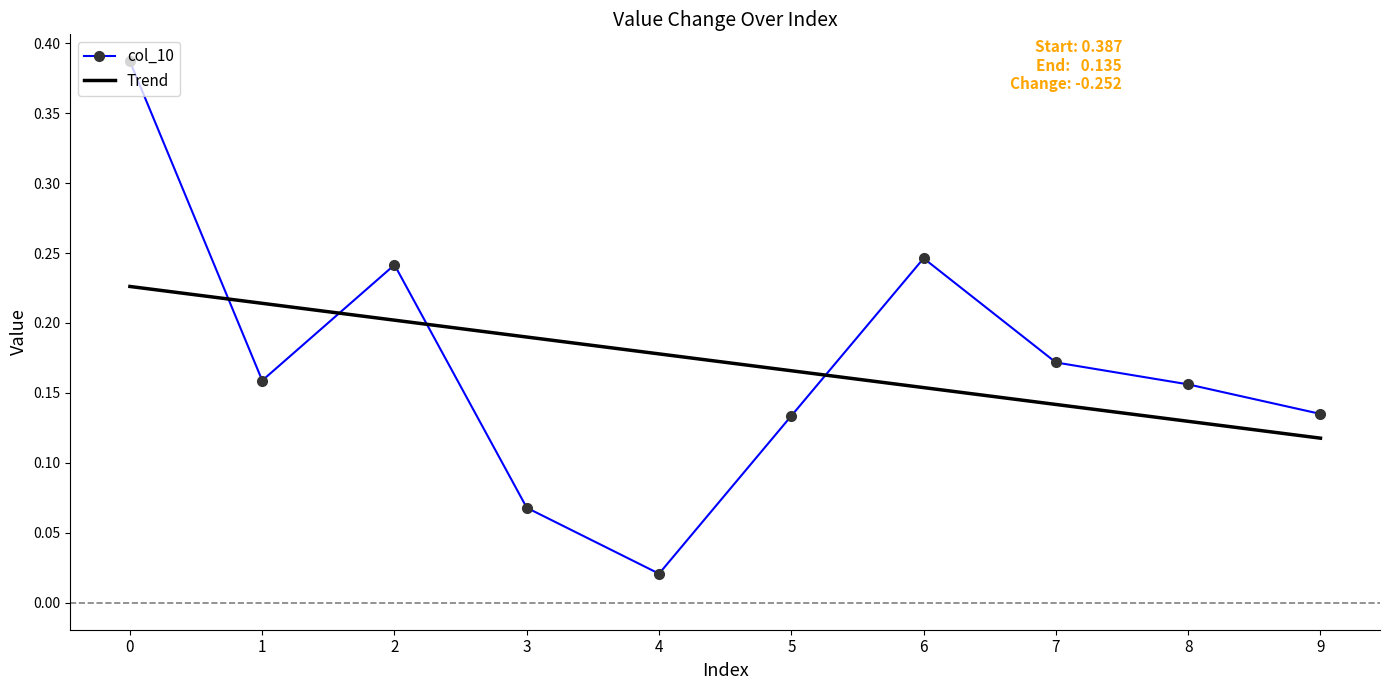

What is the total value across all series at 7?

0.3